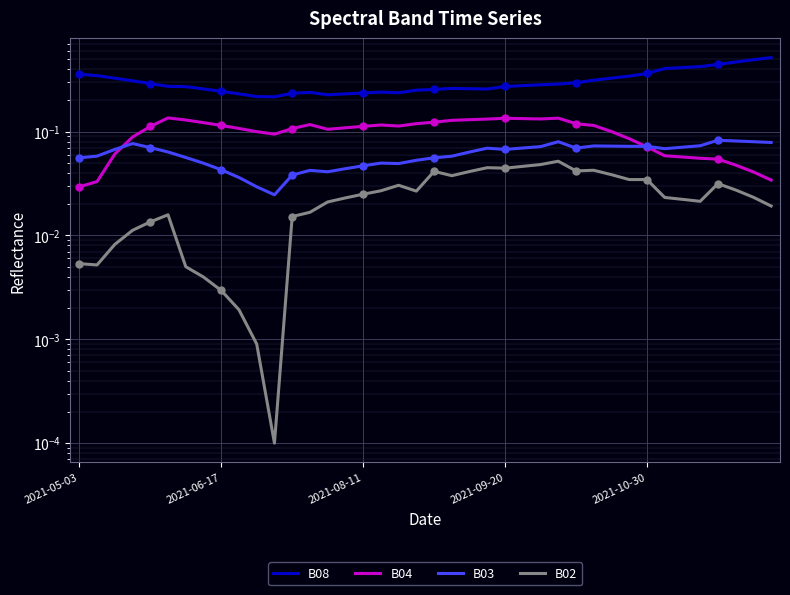

True or false: B03 has a value of 0.1 at 28.

False